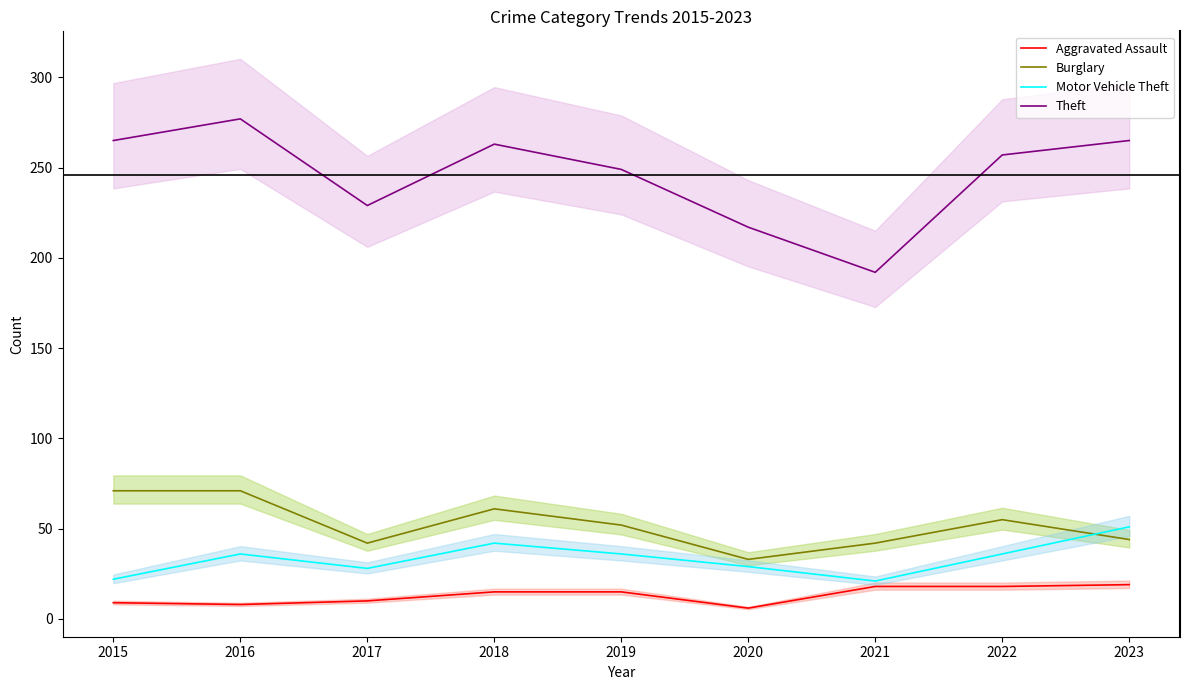

What is the spread (max minus min) of values at 2019?

234